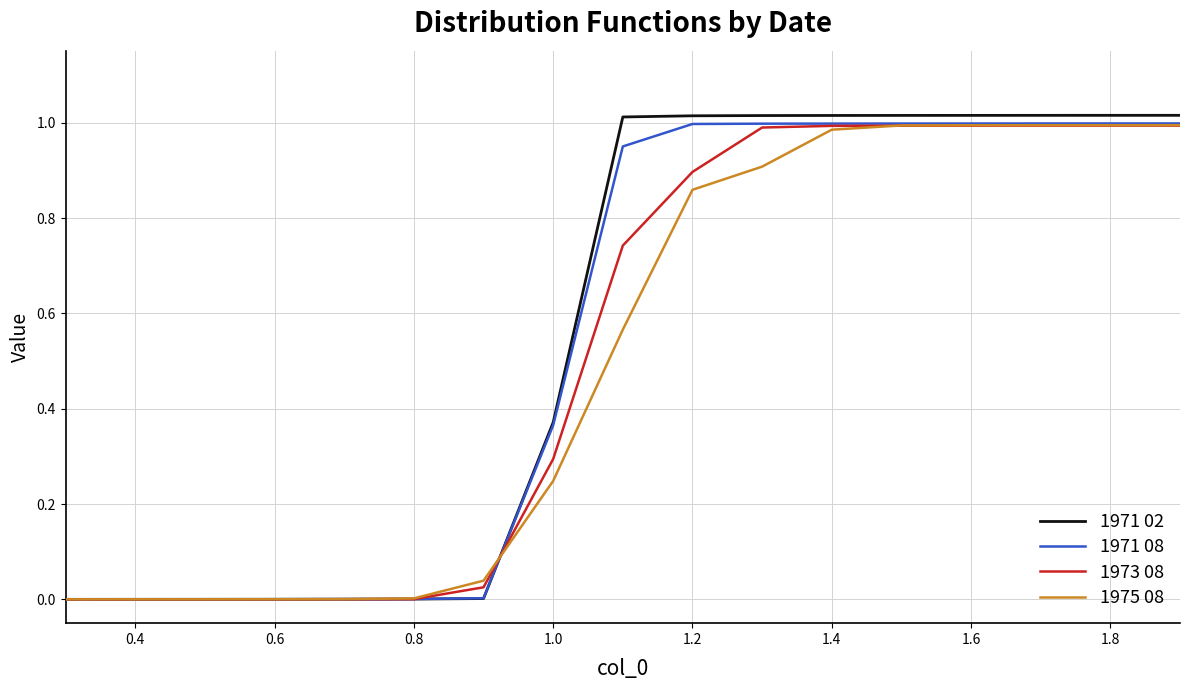

Which series has the widest spread of values?

1971 02